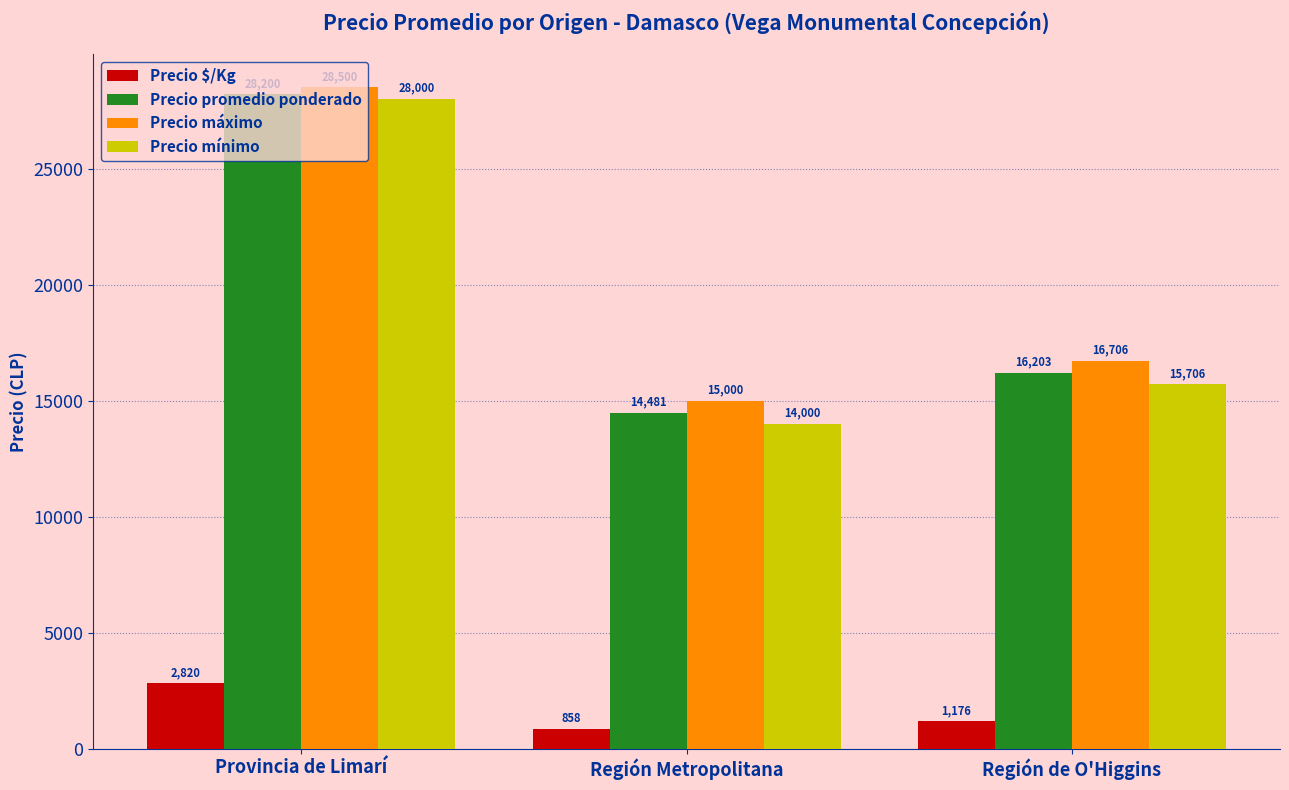

Reading right to left, transcribe all the data shown in this chart.

Precio $/Kg: Región de O'Higgins=1176	Región Metropolitana=858	Provincia de Limarí=2820
Precio promedio ponderado: Región de O'Higgins=16203	Región Metropolitana=14481	Provincia de Limarí=28200
Precio máximo: Región de O'Higgins=16706	Región Metropolitana=15000	Provincia de Limarí=28500
Precio mínimo: Región de O'Higgins=15706	Región Metropolitana=14000	Provincia de Limarí=28000